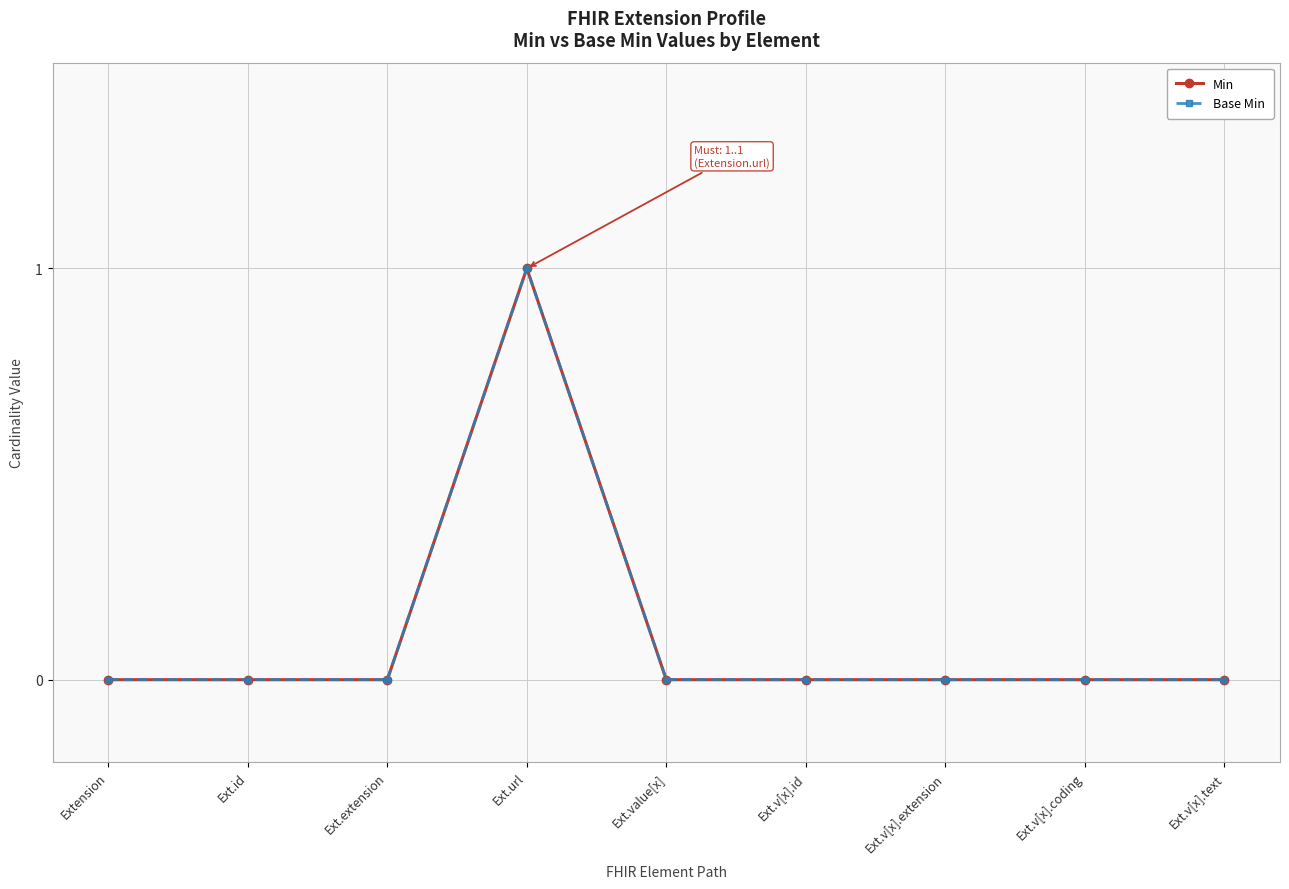

At how many categories does at least one series exceed 0?

1